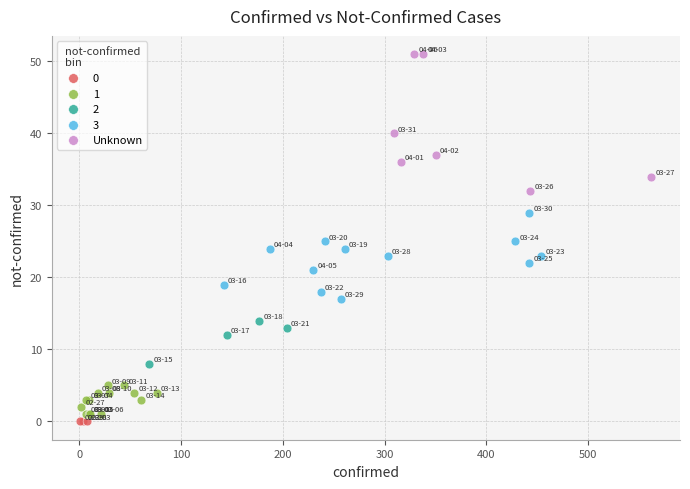

What are all the series names shown in the legend?

0, 1, 2, 3, Unknown